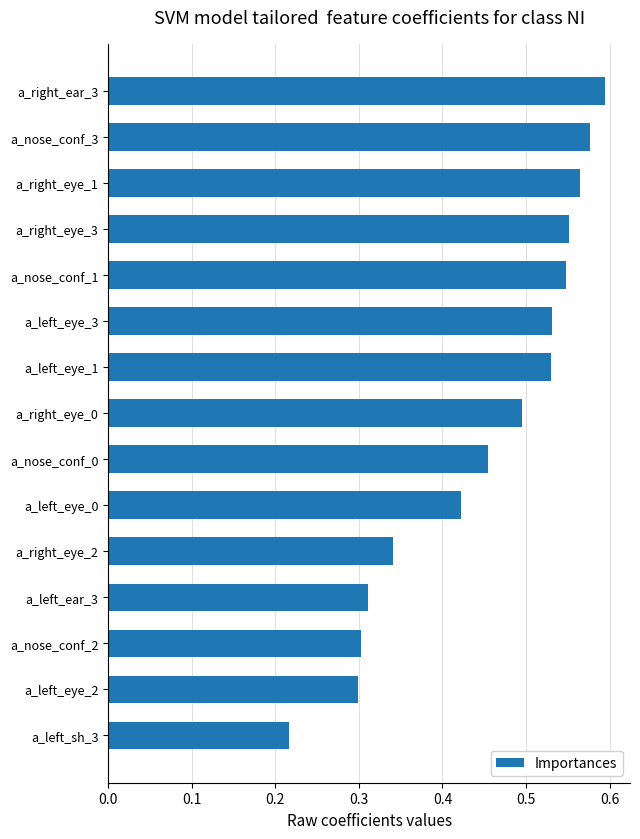

Between a_left_eye_3 and a_right_eye_2, which is larger?

a_left_eye_3